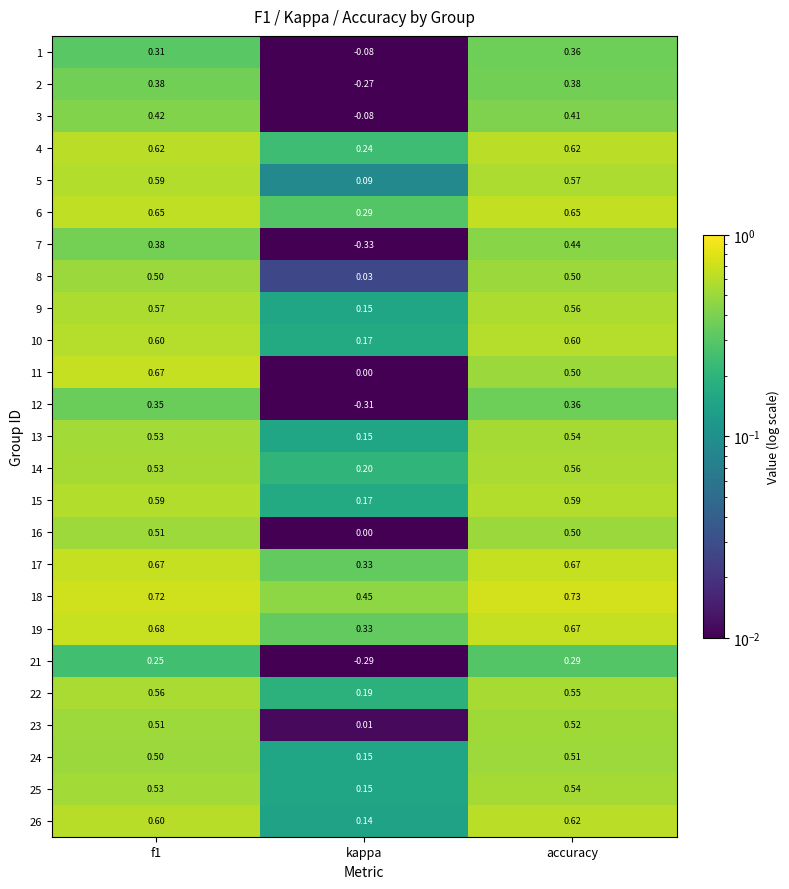

Is the value of 7 at f1 greater than the value of 24 at kappa?

Yes